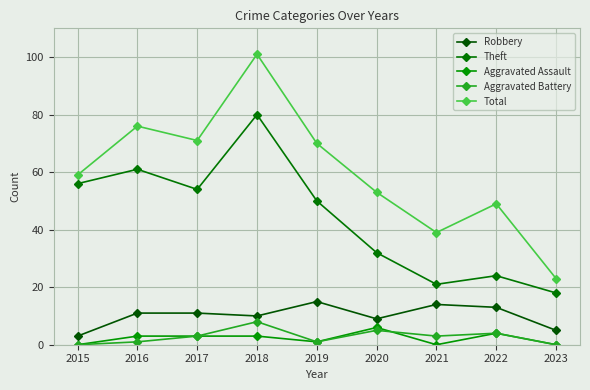

Where does the Aggravated Battery series first go above 3?

2018